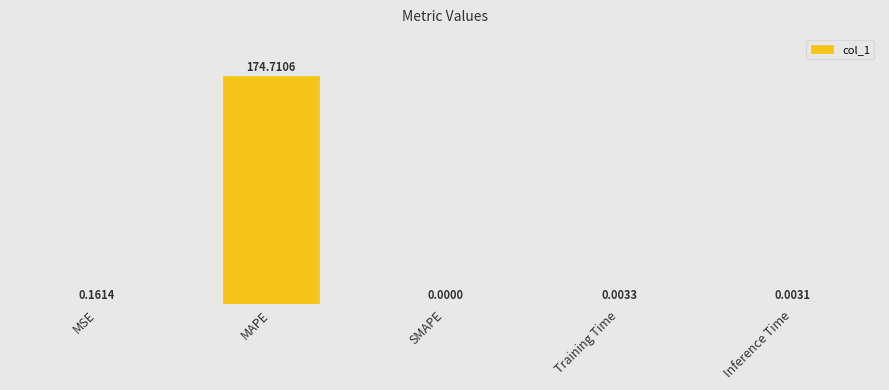

At which label is the value closest to 87?

MSE